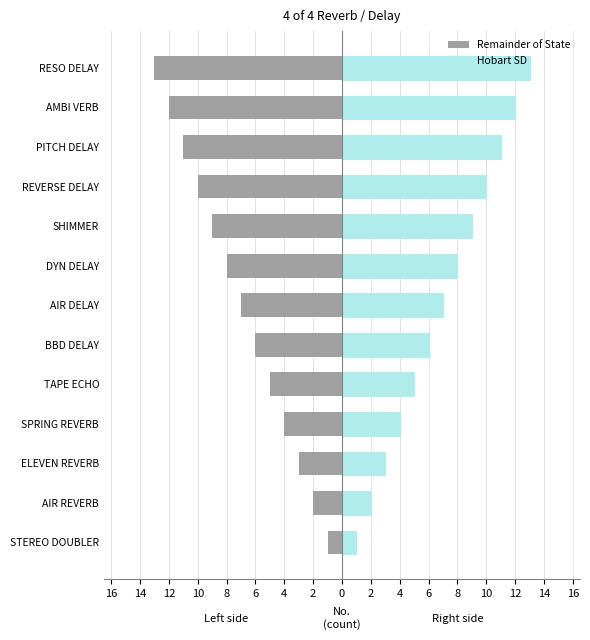

What is the difference between the second highest and minimum values in the Remainder of State series?

11